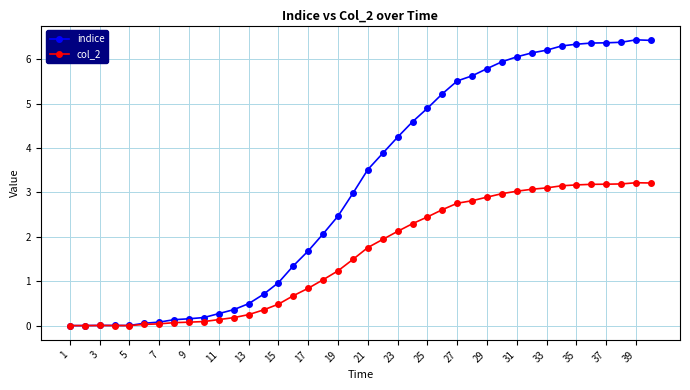

Rank the series by their average value, from lowest to highest.

col_2, indice